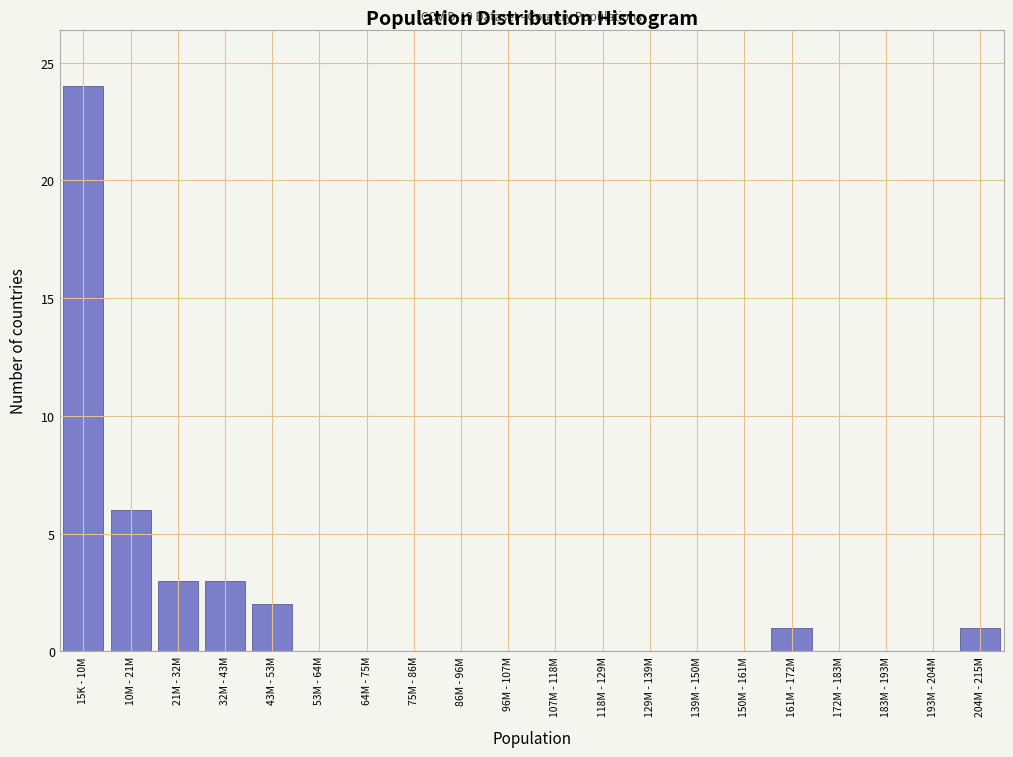

Reading left to right, list all the values displayed in this chart.

15K - 10M=24	10M - 21M=6	21M - 32M=3	32M - 43M=3	43M - 53M=2	53M - 64M=0	64M - 75M=0	75M - 86M=0	86M - 96M=0	96M - 107M=0	107M - 118M=0	118M - 129M=0	129M - 139M=0	139M - 150M=0	150M - 161M=0	161M - 172M=1	172M - 183M=0	183M - 193M=0	193M - 204M=0	204M - 215M=1